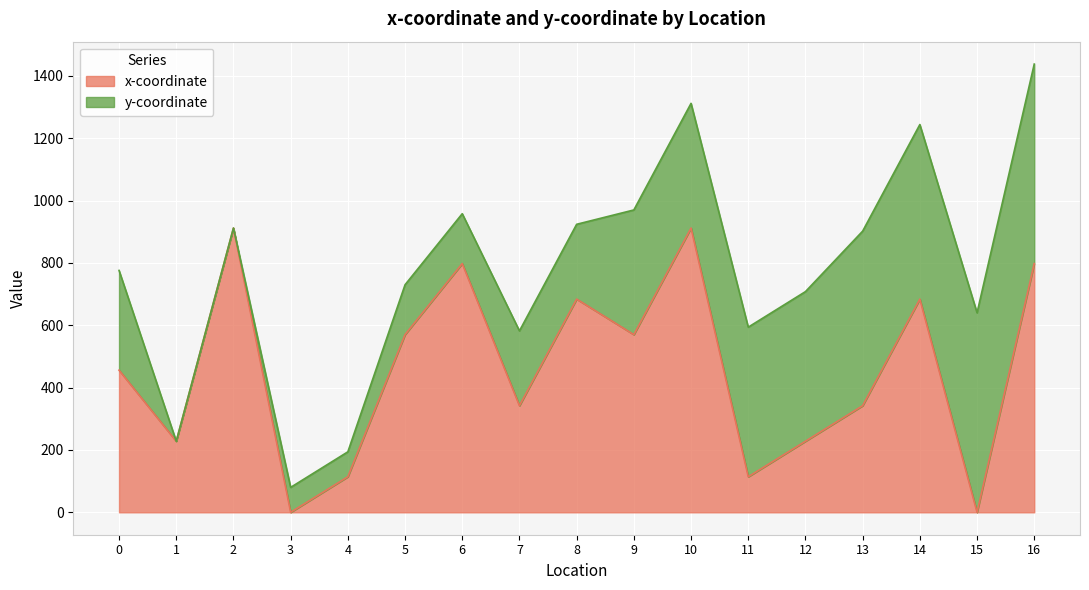

Is it true that x-coordinate equals 115 at 0?

False